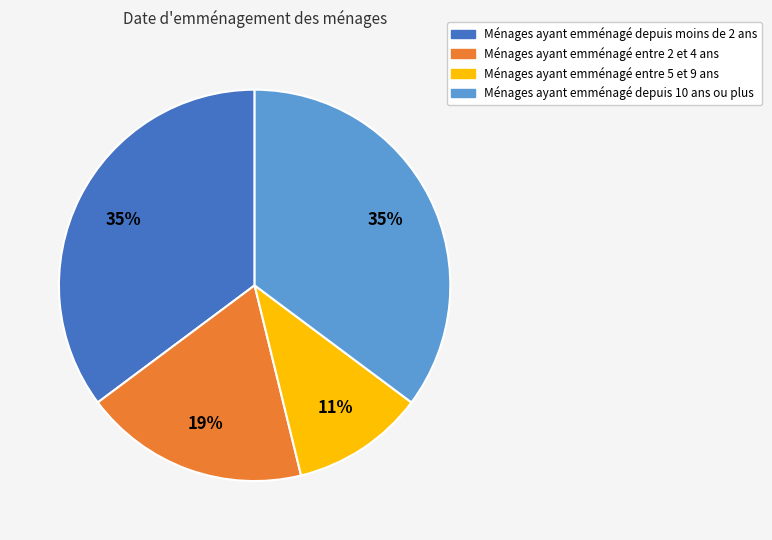

Which category has the smallest portion of the pie?

Ménages ayant emménagé entre 5 et 9 ans